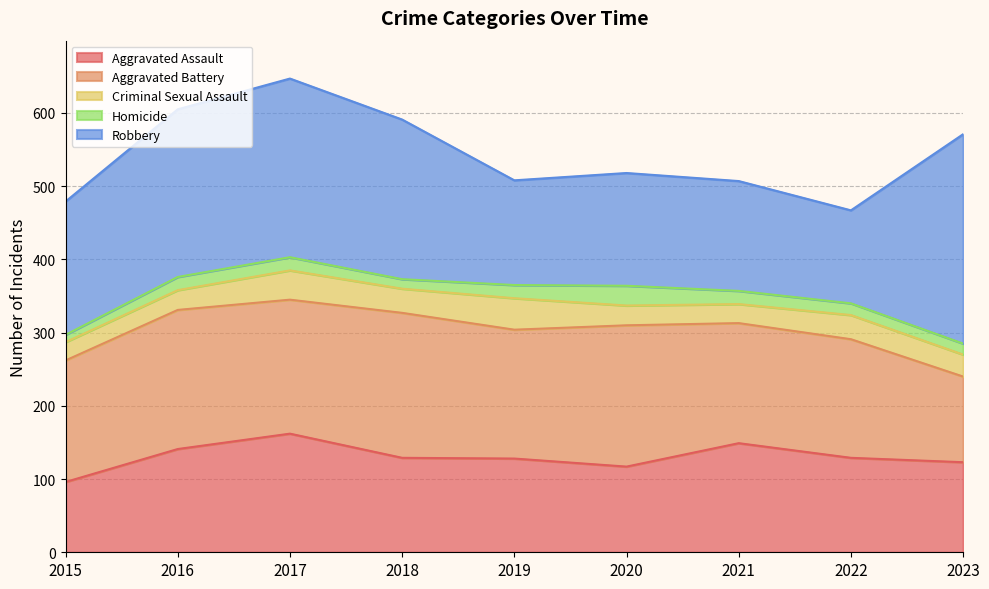

What is the lowest value of the Aggravated Assault series?

96